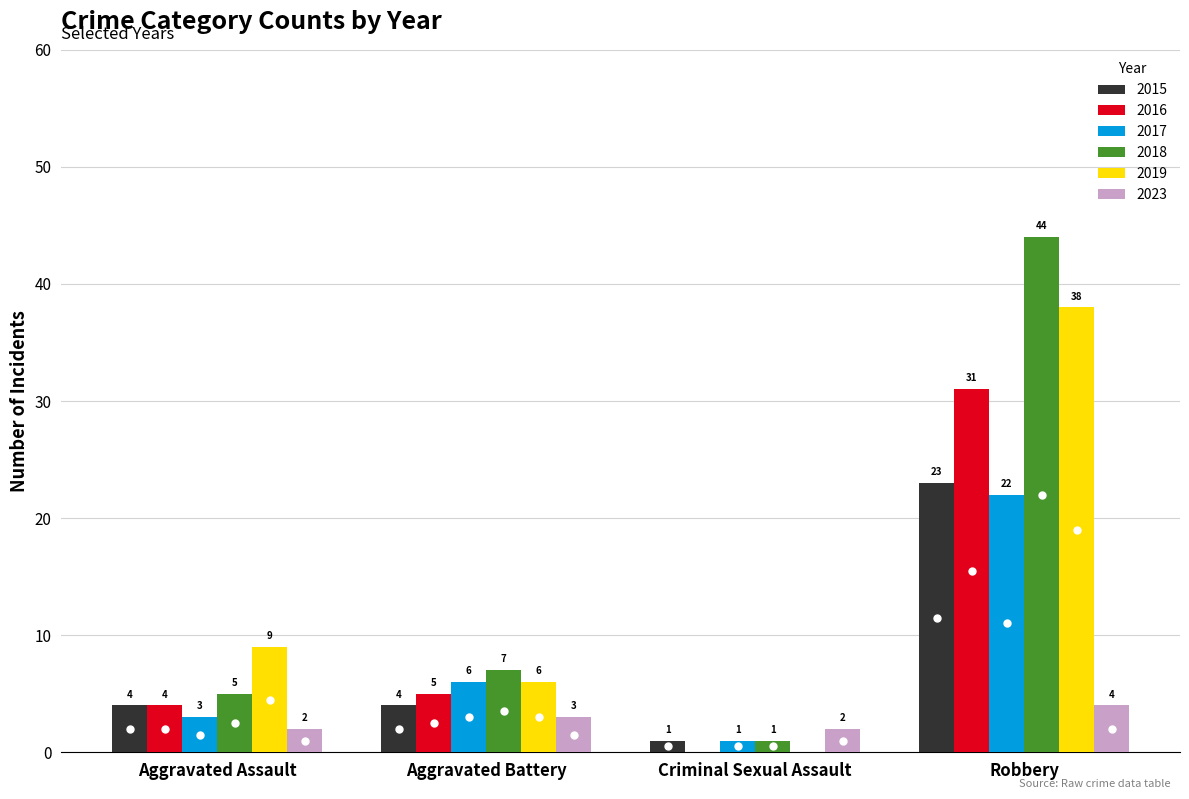

Reading left to right, list all the values displayed in this chart.

2015: 4	4	1	23
2016: 4	5	0	31
2017: 3	6	1	22
2018: 5	7	1	44
2019: 9	6	0	38
2023: 2	3	2	4